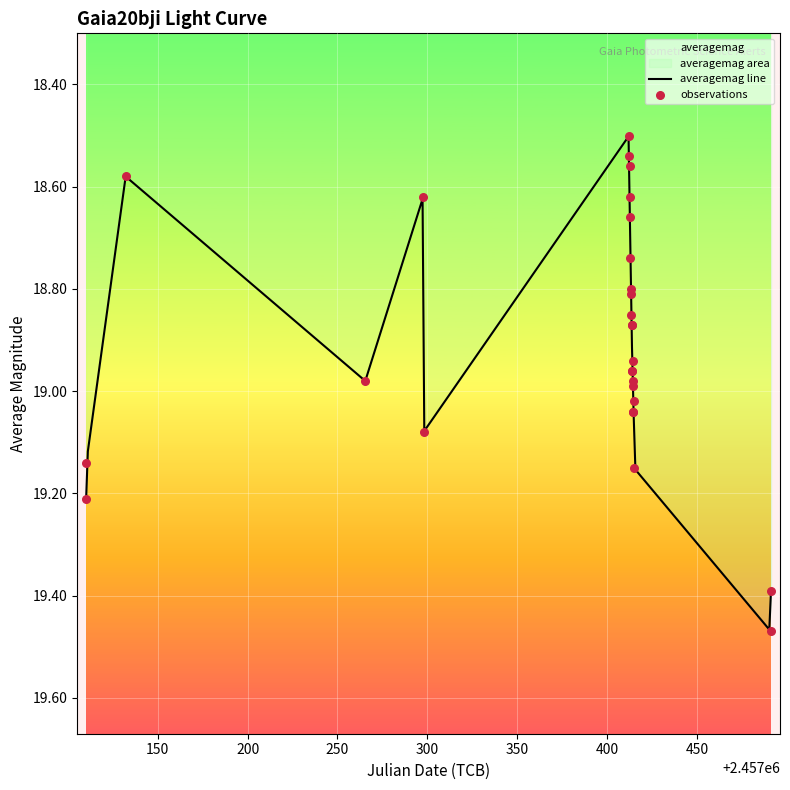

Approximately how many times larger is the value at 2016-01-27 compared to 2016-01-27?

1.0